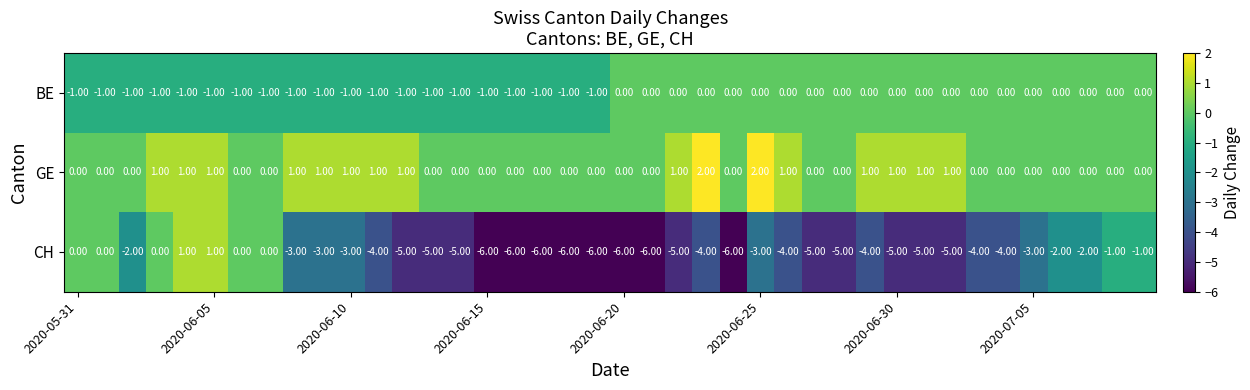

How many categories are shown in the chart?

40